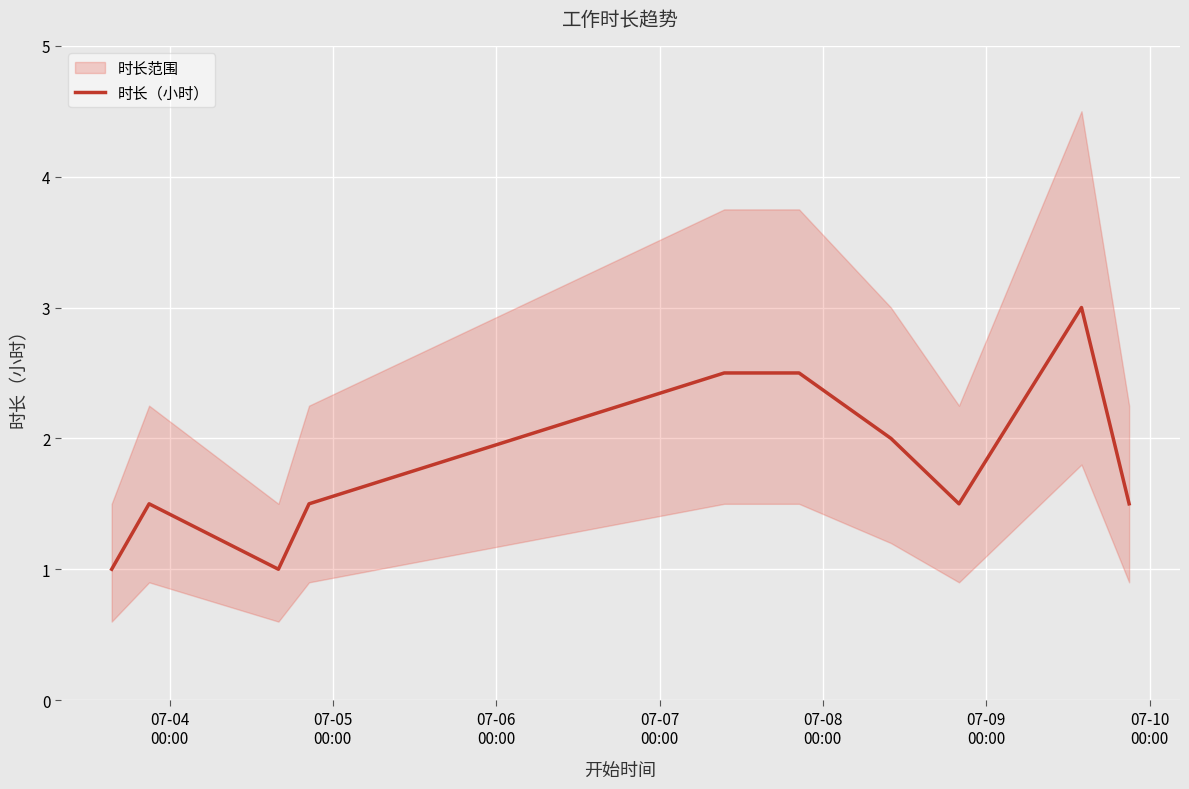

How many values exceed 1?

8